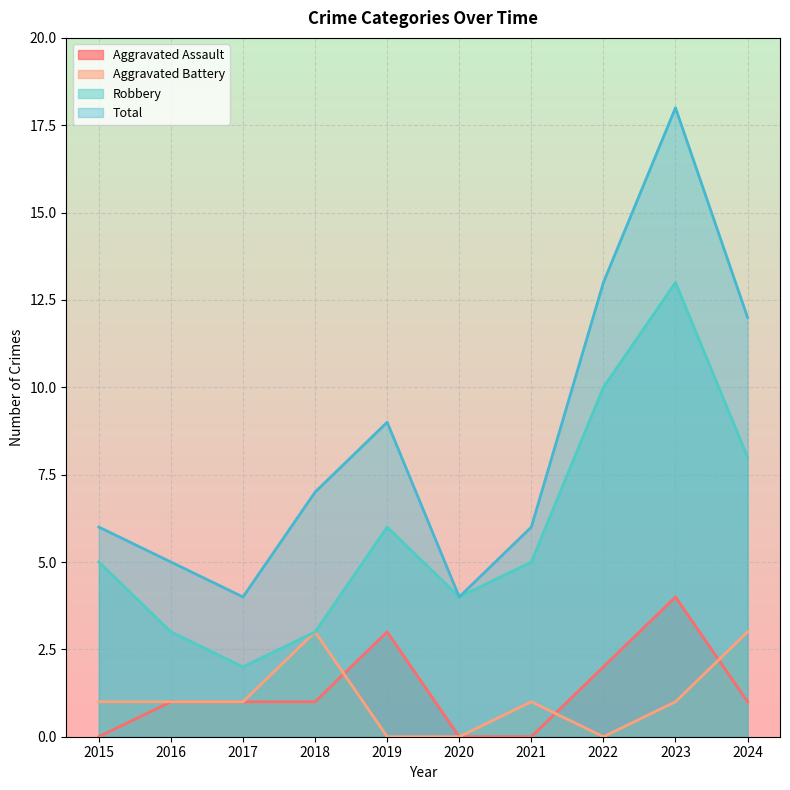

What is the difference between the Total values at 2015 and 2016?

1